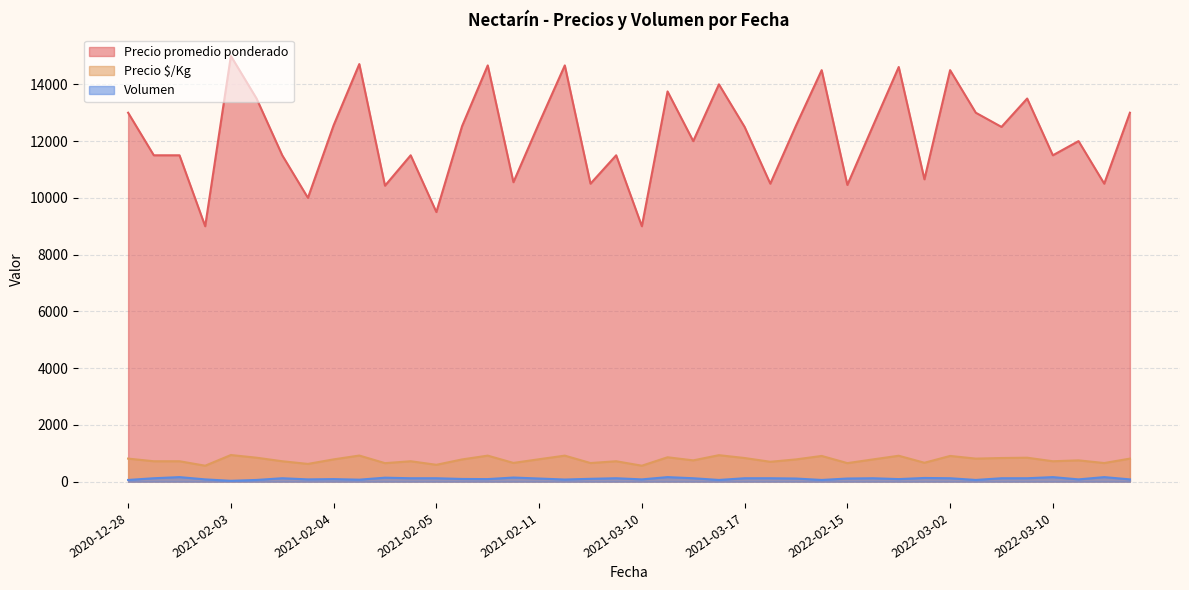

What is the greatest value displayed?

15000